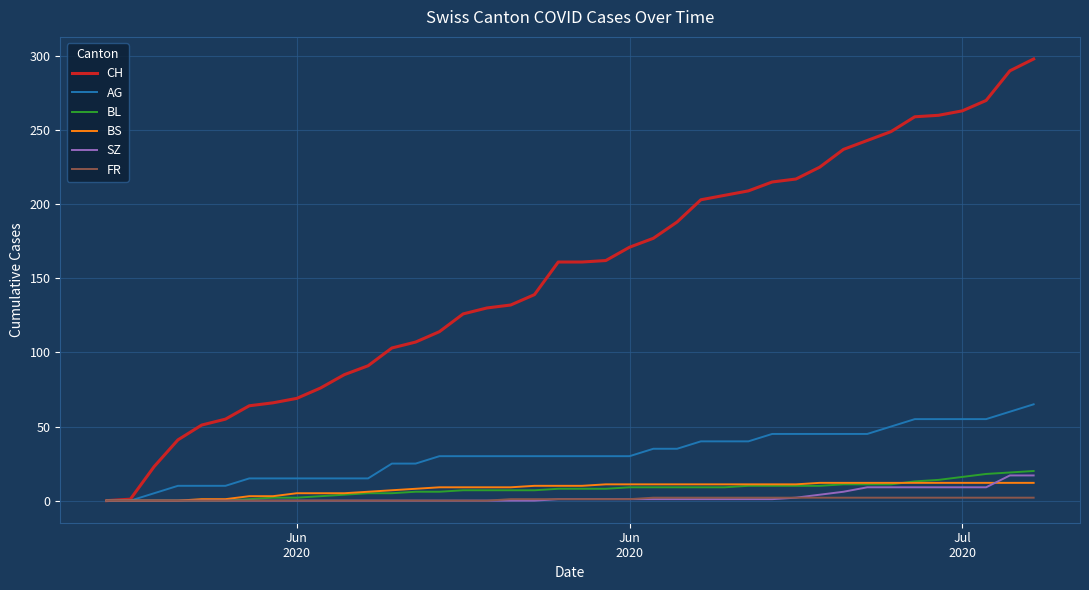

Which series has the largest total across all categories?

CH